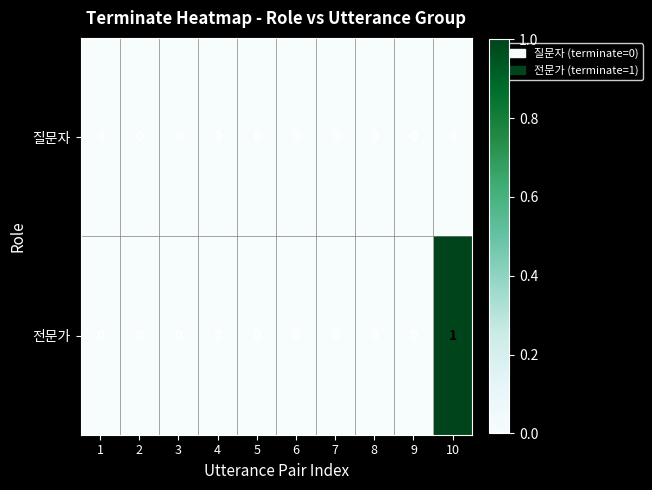

The value of 전문가 at 1 is 0. True or false?

True